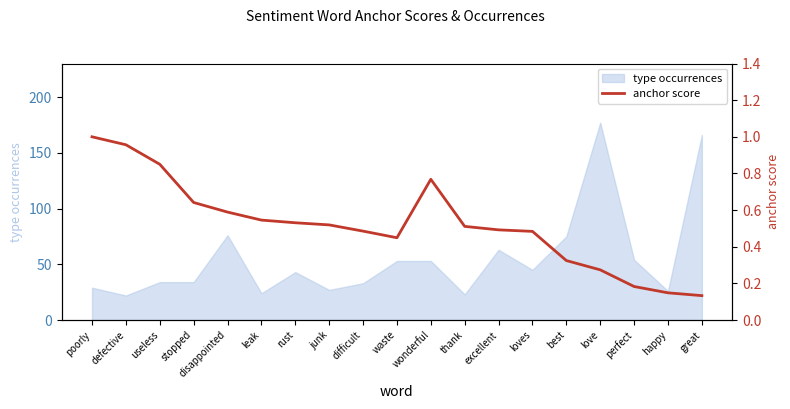

What is the sum of the values at waste and loves?

0.9